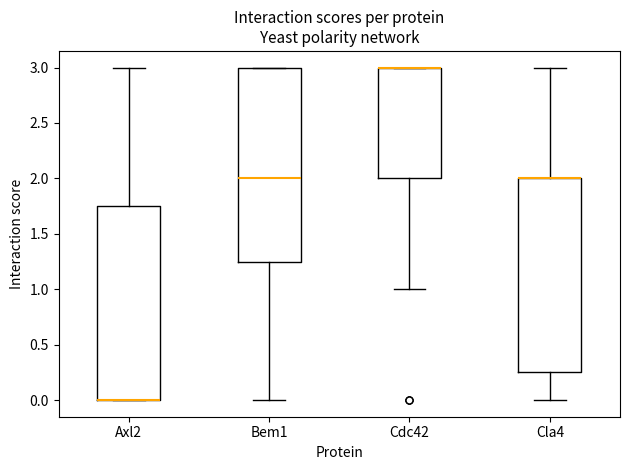

Where does the lower whisker of the box for Cla4 end on the y-axis? The values are not printed on the chart, so give them approximately, as read against the axis.

0.00